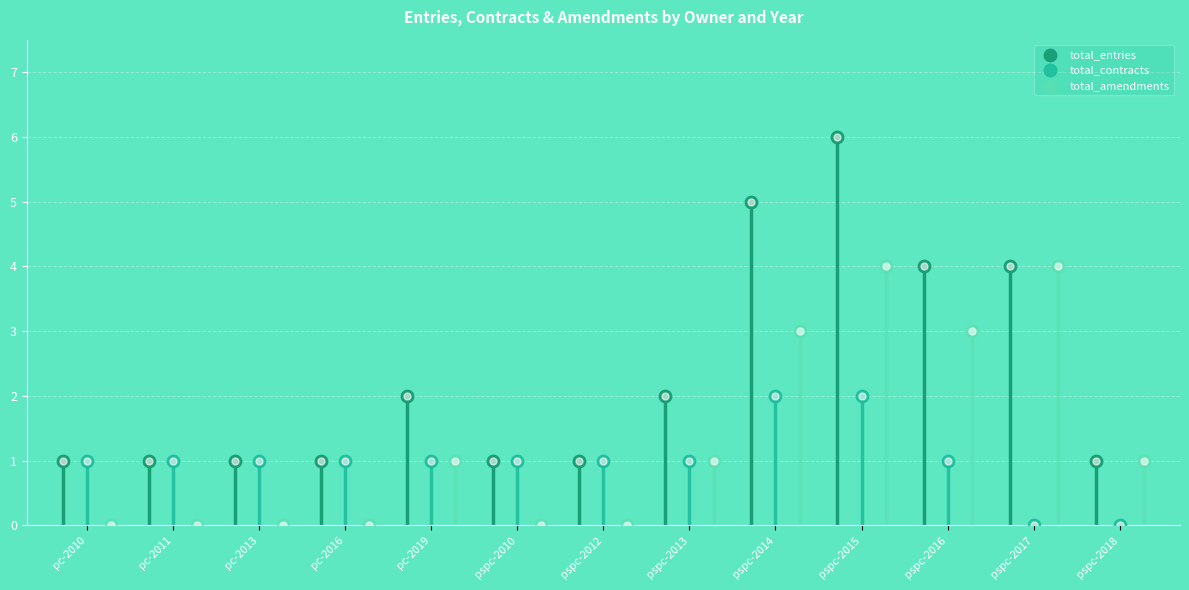

Which series has the largest Y range (max minus min)?

total_entries